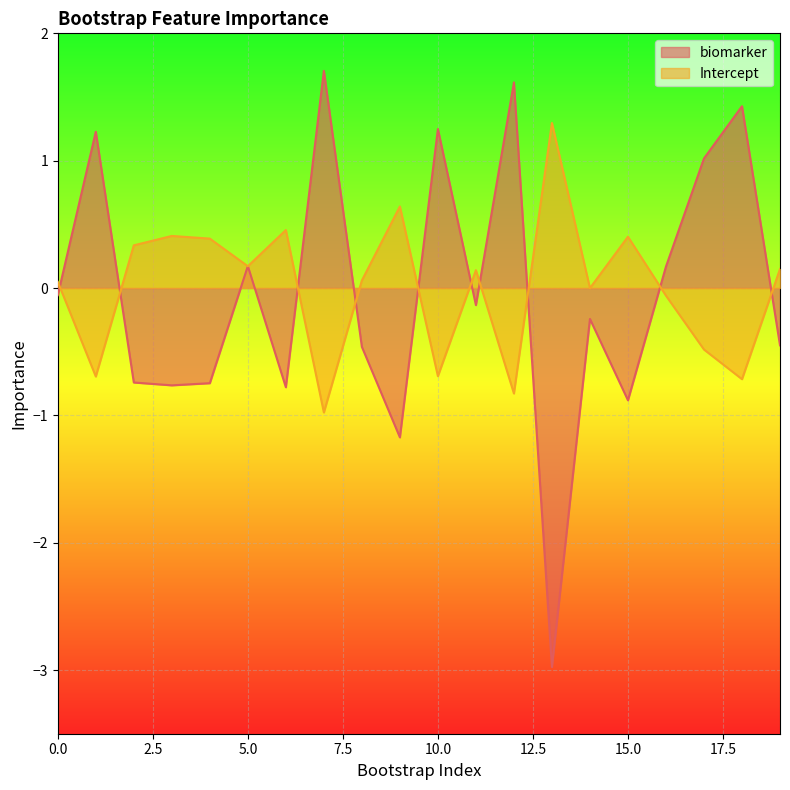

What is the difference between the highest and lowest values at 19?

0.6